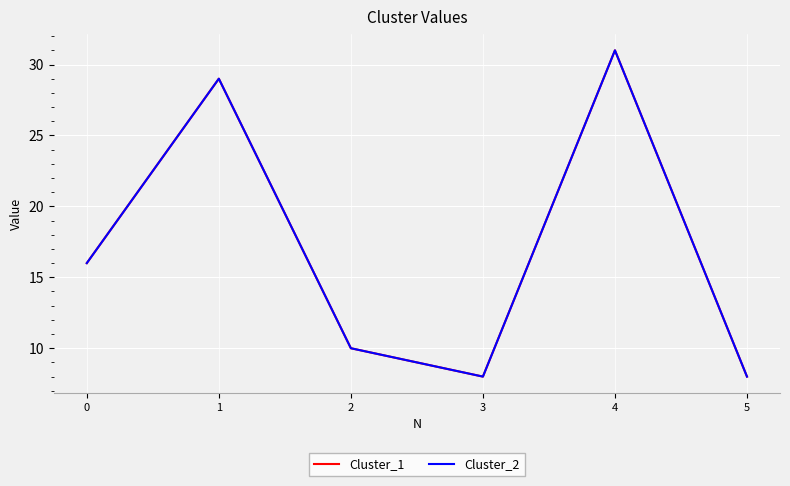

At which label does Cluster_1 reach its peak?

4